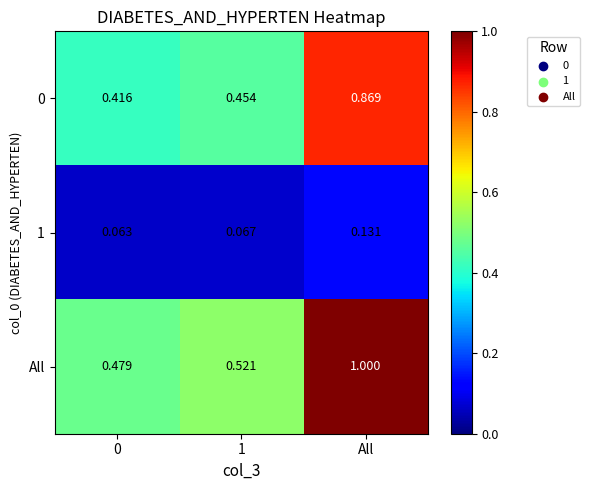

Which series changed the most between 0 and All?

All